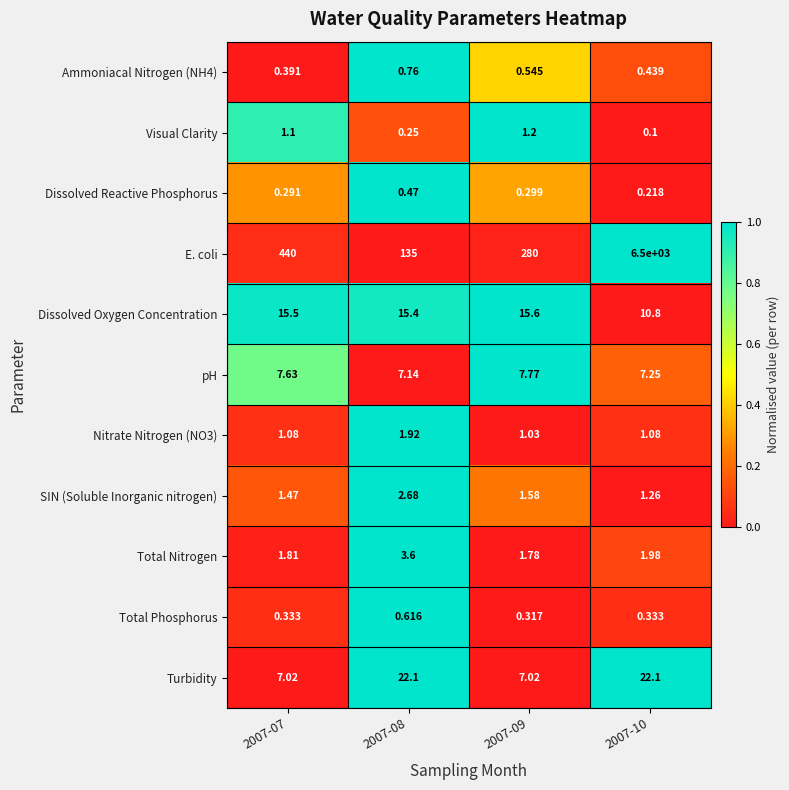

Which series changed the most between 2007-09 and 2007-10?

E. coli